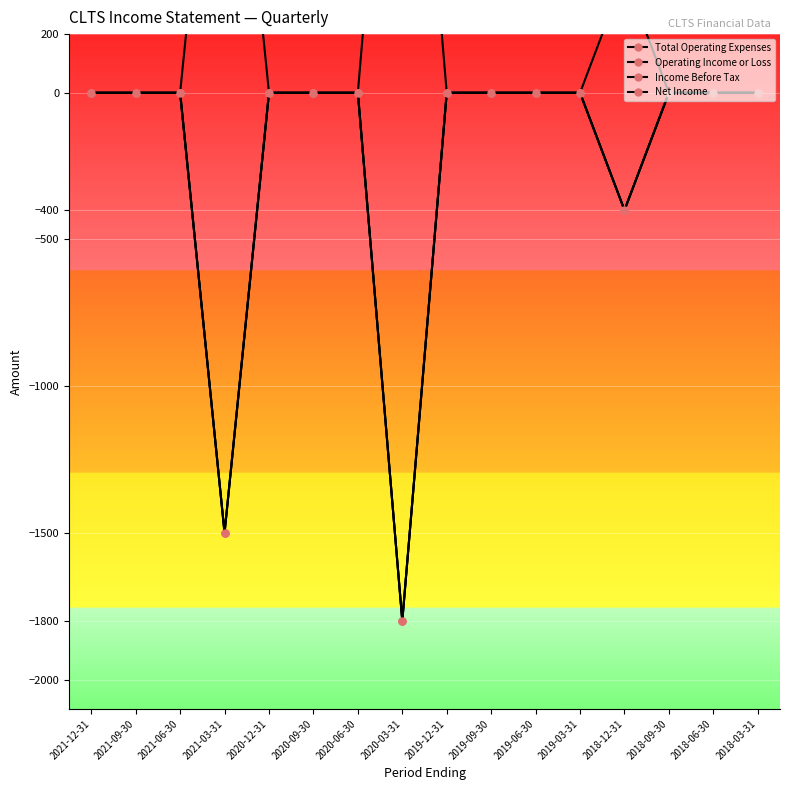

How many data points does each series have?

16